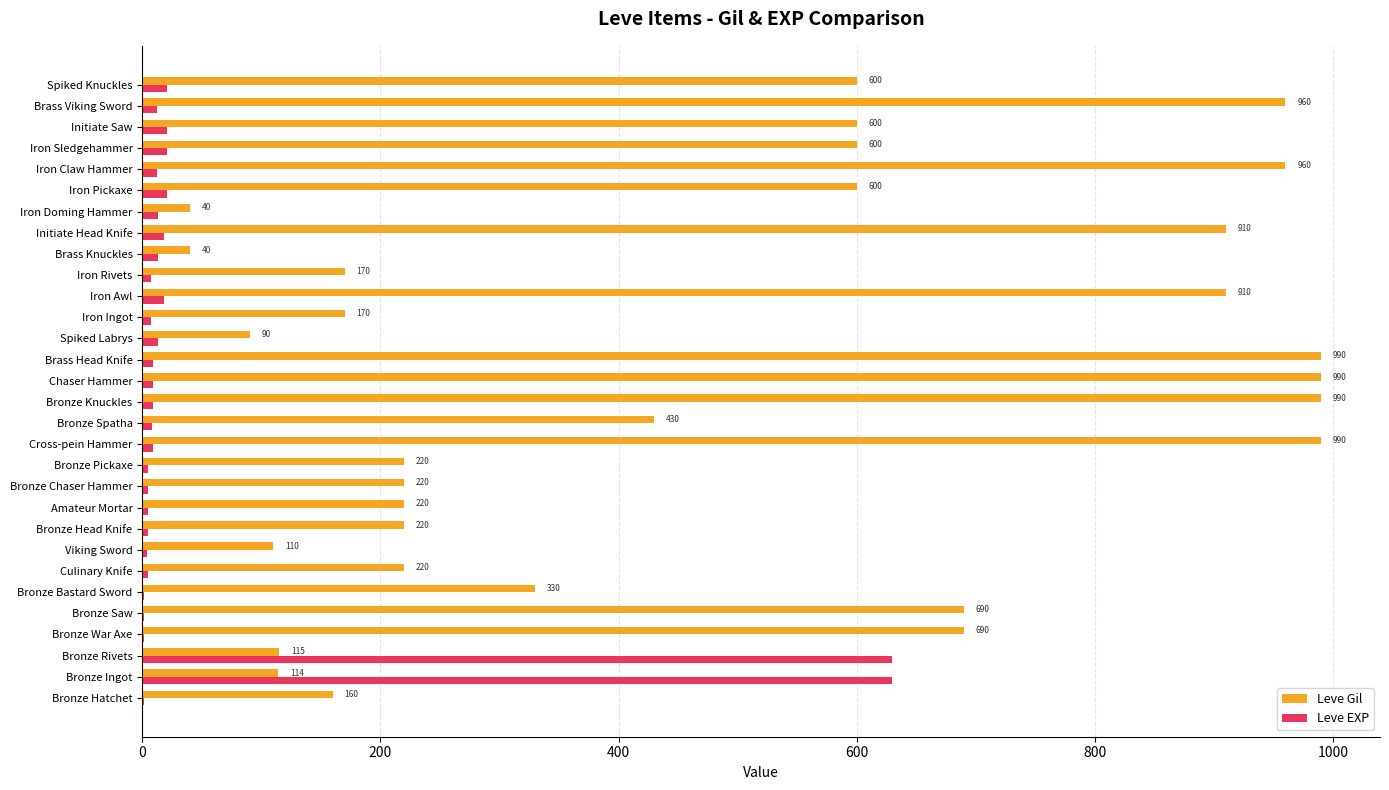

Between Bronze Bastard Sword and Bronze Pickaxe, which series saw the biggest shift?

Leve Gil